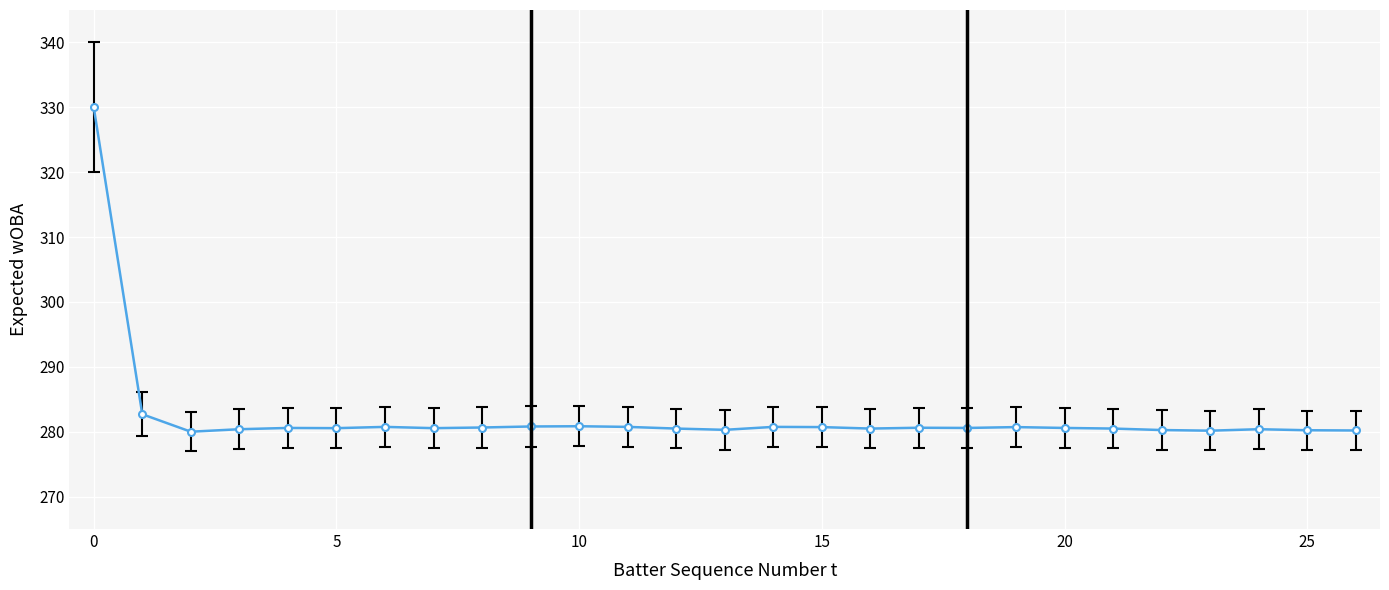

Count the number of categories in the chart.

27